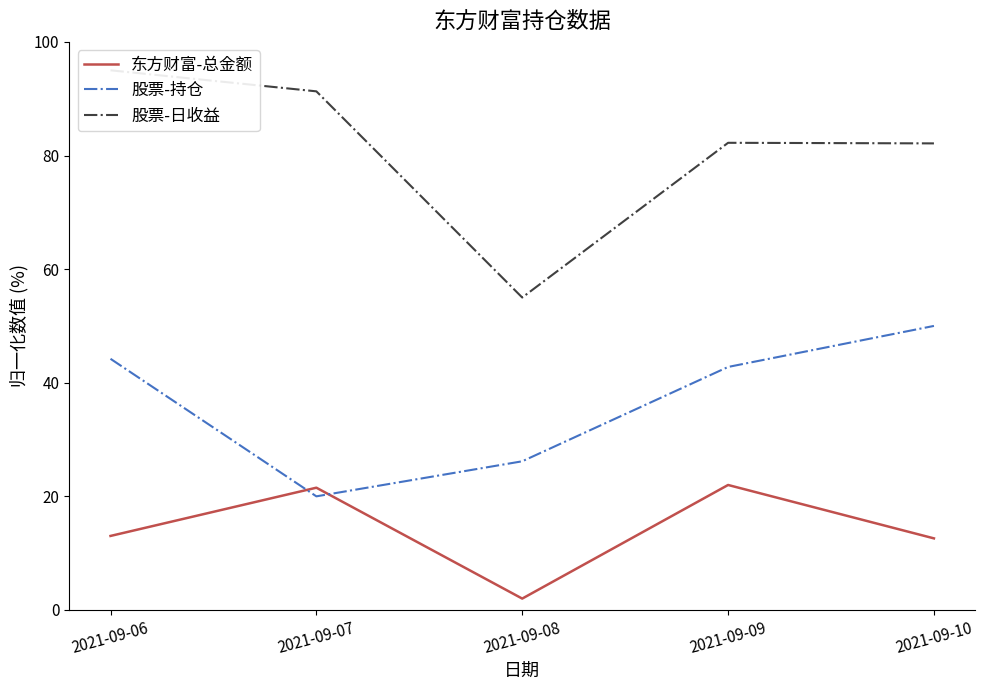

Rank the categories by 股票-日收益 value from lowest to highest.

2021-09-08, 2021-09-10, 2021-09-09, 2021-09-07, 2021-09-06